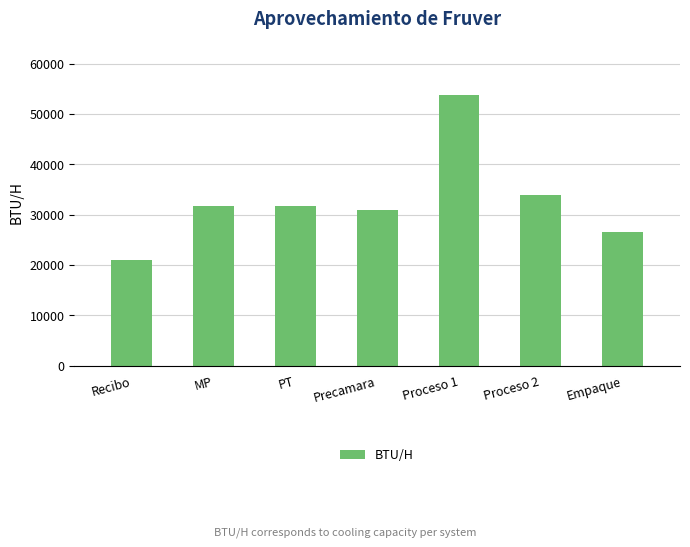

At which label is the value closest to 37411?

Proceso 2